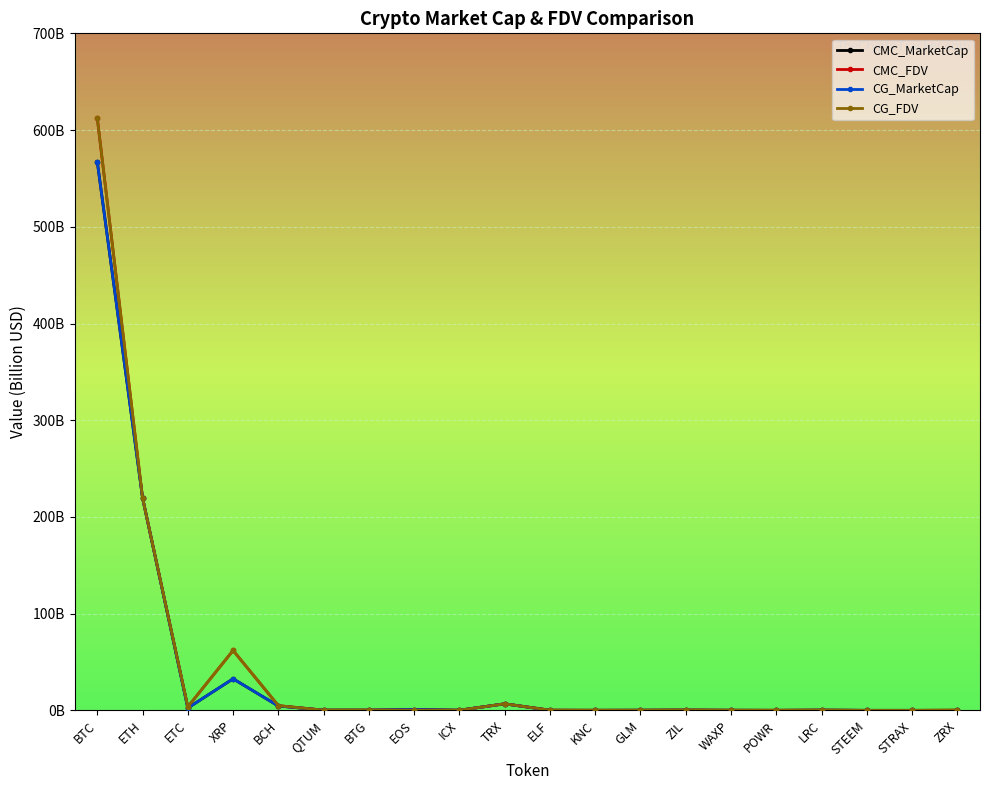

Reading left to right, list all the values displayed in this chart.

CMC_MarketCap: 567.2	219.7	2.5	32.7	4.6	0.3	0.3	0.8	0.2	6.8	0.2	0.1	0.2	0.3	0.2	0.1	0.3	0.1	0.1	0.2
CMC_FDV: 612.3	219.7	3.7	62.0	5.0	0.3	0.3	0.8	0.2	6.8	0.3	0.2	0.2	0.4	0.2	0.2	0.3	0.1	0.1	0.2
CG_MarketCap: 567.2	219.7	2.5	32.7	4.6	0.3	0.3	0.8	0.2	6.8	0.1	0.1	0.2	0.3	0.2	0.1	0.3	0.1	0.1	0.0
CG_FDV: 612.4	219.7	3.7	62.0	5.0	0.3	0.3	0.0	0.2	6.8	0.2	0.2	0.2	0.4	0.2	0.2	0.3	0.0	0.0	0.3